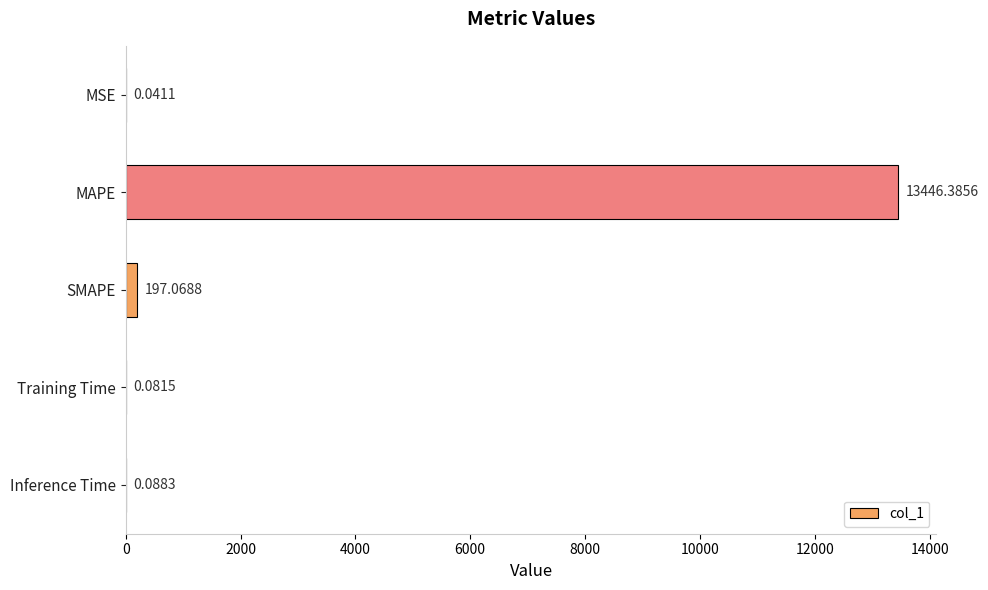

Which category has the highest value across all series?

MAPE